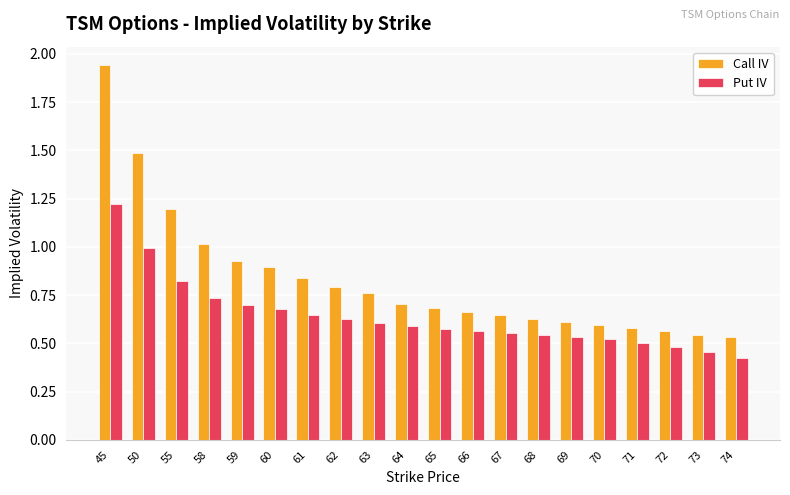

Where is Call IV nearest to the value 1?

58